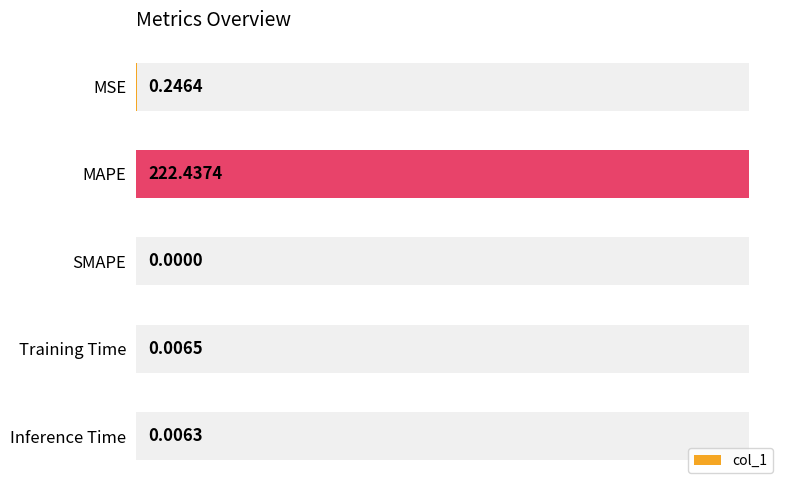

What is the value of the 1st bar from the left?

0.2